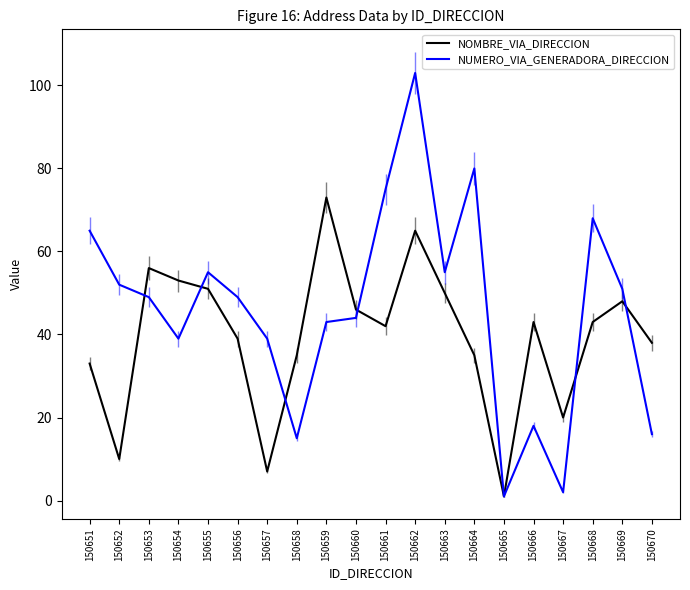

Where does the NUMERO_VIA_GENERADORA_DIRECCION series first go above 49?

150651